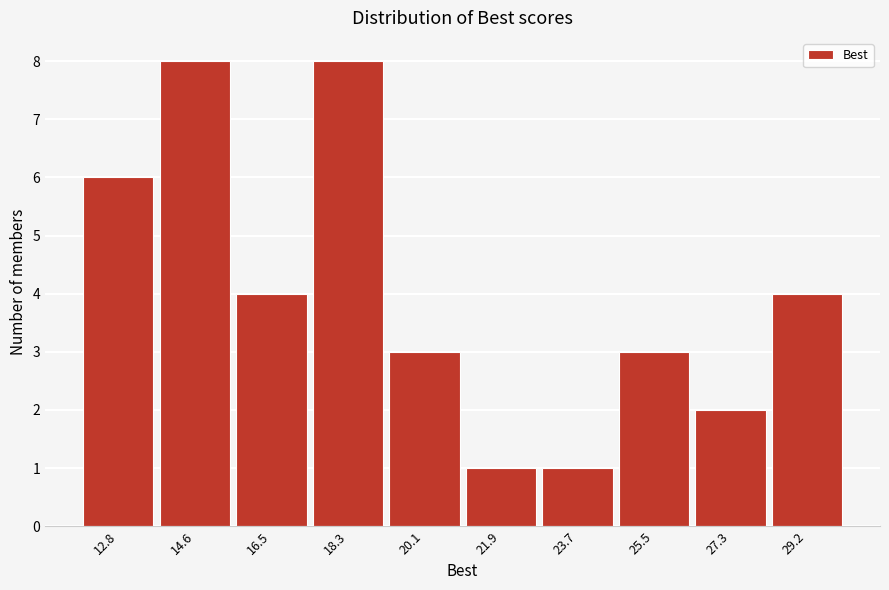

Reading left to right, list every bar in this chart as the range it spans on the x-axis followed by its height. Neither the bar edges nor the heights are printed on the chart, so give them approximately, as read against the axes.

12.0 to 13.8: 6
13.8 to 15.6: 8
15.6 to 17.4: 4
17.4 to 19.2: 8
19.2 to 21.0: 3
21.0 to 22.8: 1
22.8 to 24.6: 1
24.6 to 26.4: 3
26.4 to 28.2: 2
28.2 to 30.0: 4